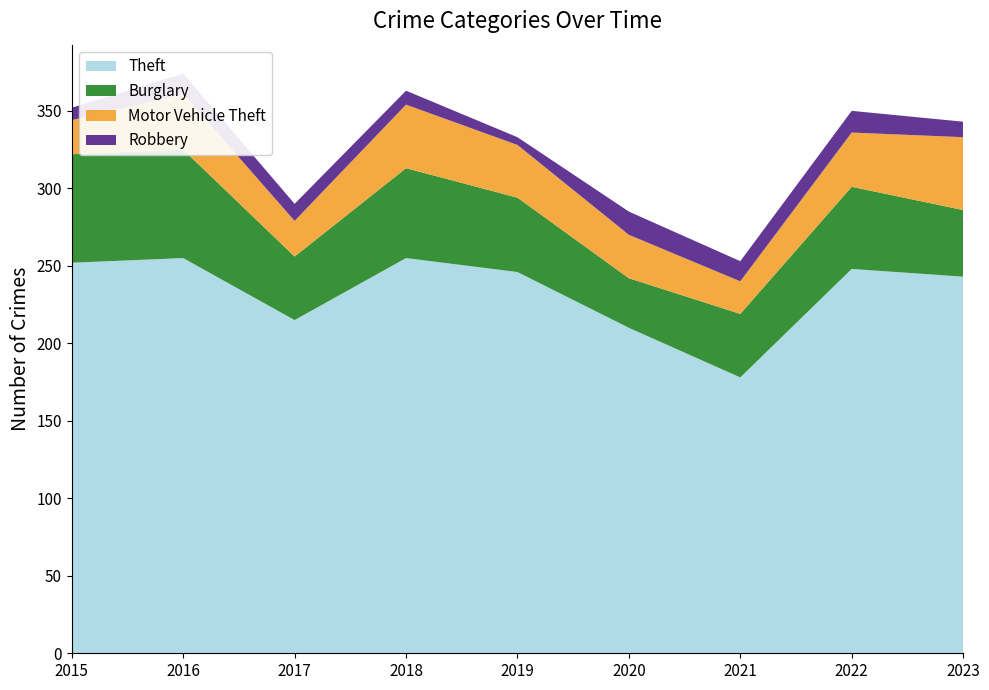

Reading left to right, list all the values displayed in this chart.

Theft: 2015=252	2016=255	2017=215	2018=255	2019=246	2020=210	2021=178	2022=248	2023=243
Burglary: 2015=70	2016=70	2017=41	2018=58	2019=48	2020=32	2021=41	2022=53	2023=43
Motor Vehicle Theft: 2015=22	2016=36	2017=23	2018=41	2019=34	2020=28	2021=21	2022=35	2023=47
Robbery: 2015=8	2016=13	2017=11	2018=9	2019=5	2020=15	2021=13	2022=14	2023=10